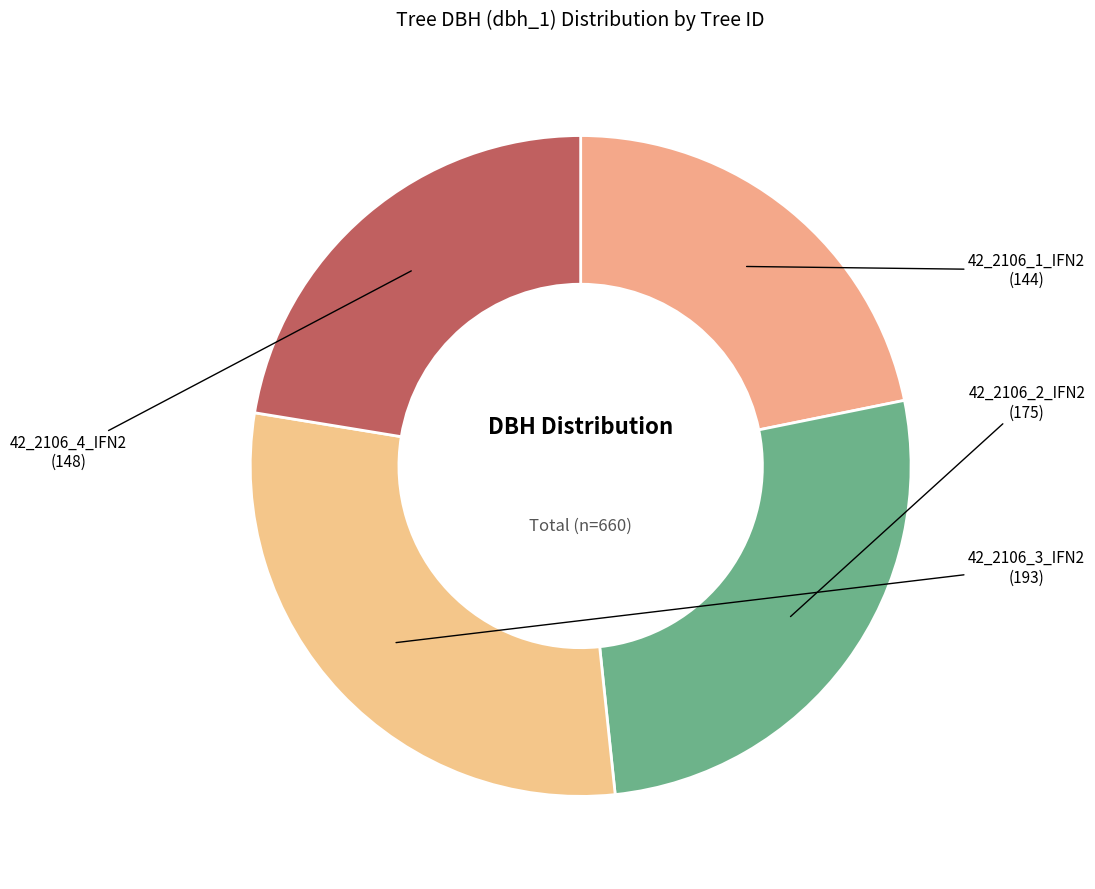

Rank the categories by value from lowest to highest.

42_2106_1_IFN2, 42_2106_4_IFN2, 42_2106_2_IFN2, 42_2106_3_IFN2